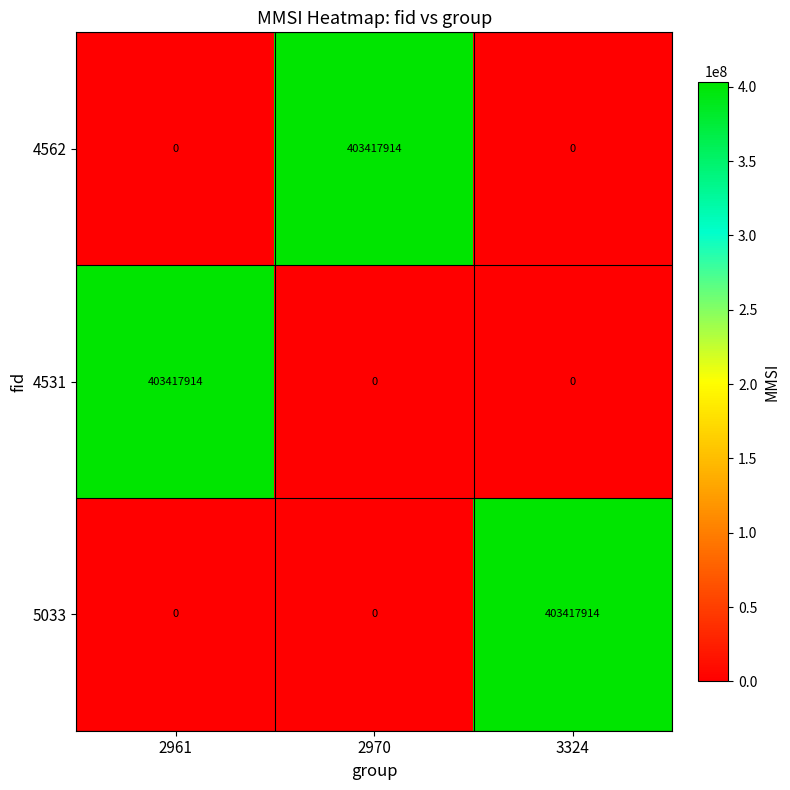

True or false: 4531 has a value of -200840526 at 2970.

False